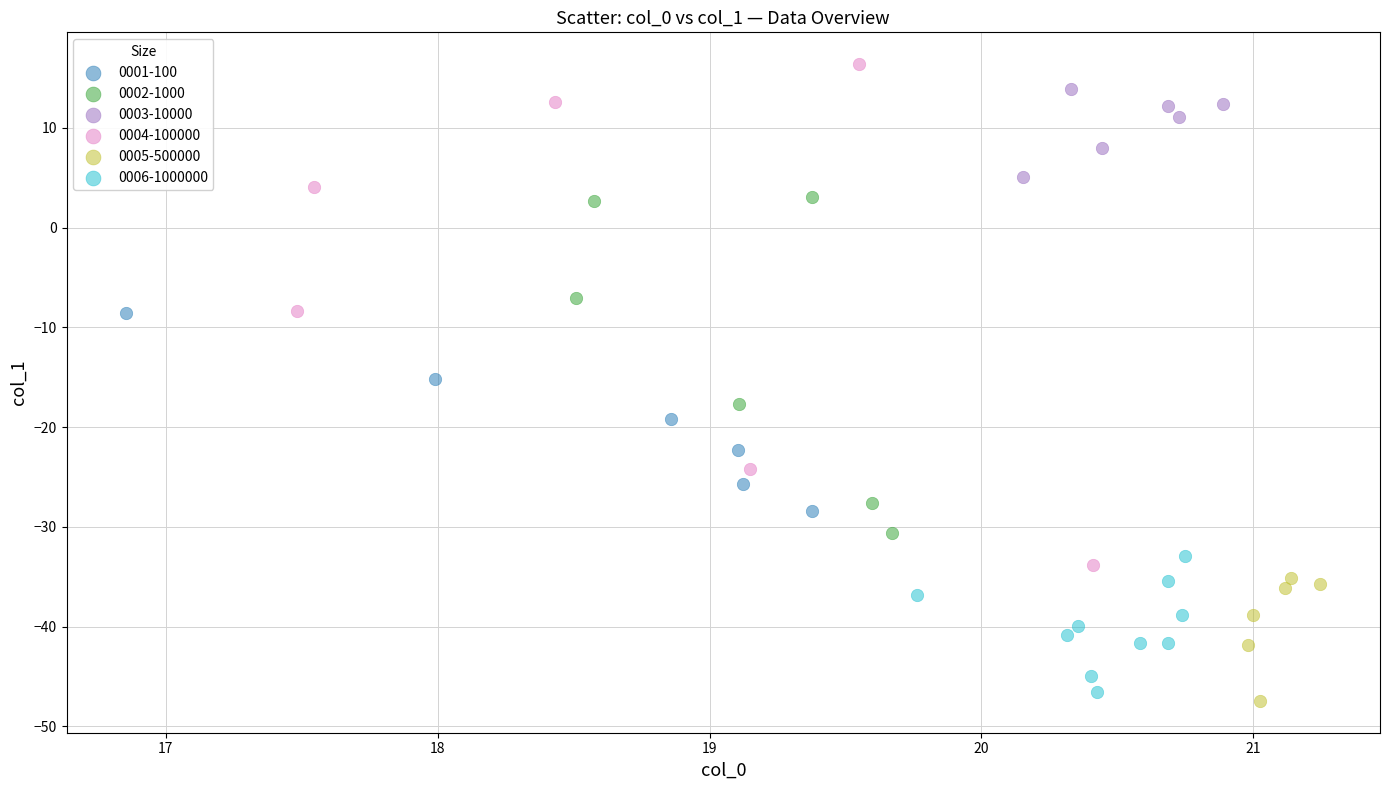

Which series has the widest spread of Y values?

0004-100000